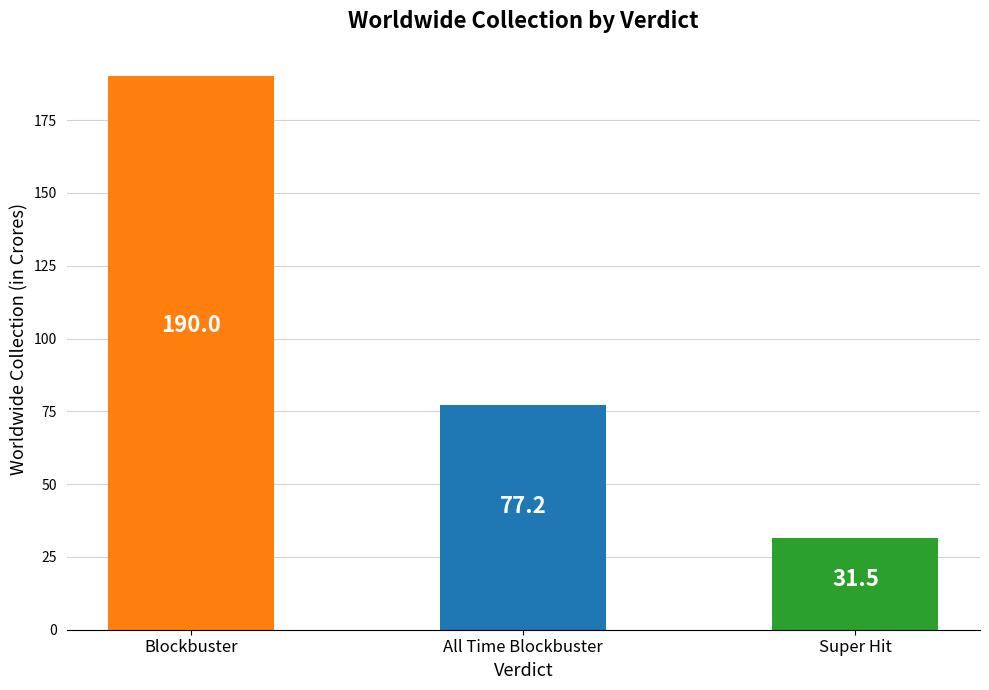

The chart shows a value of 32.3 at All Time Blockbuster. True or false?

False